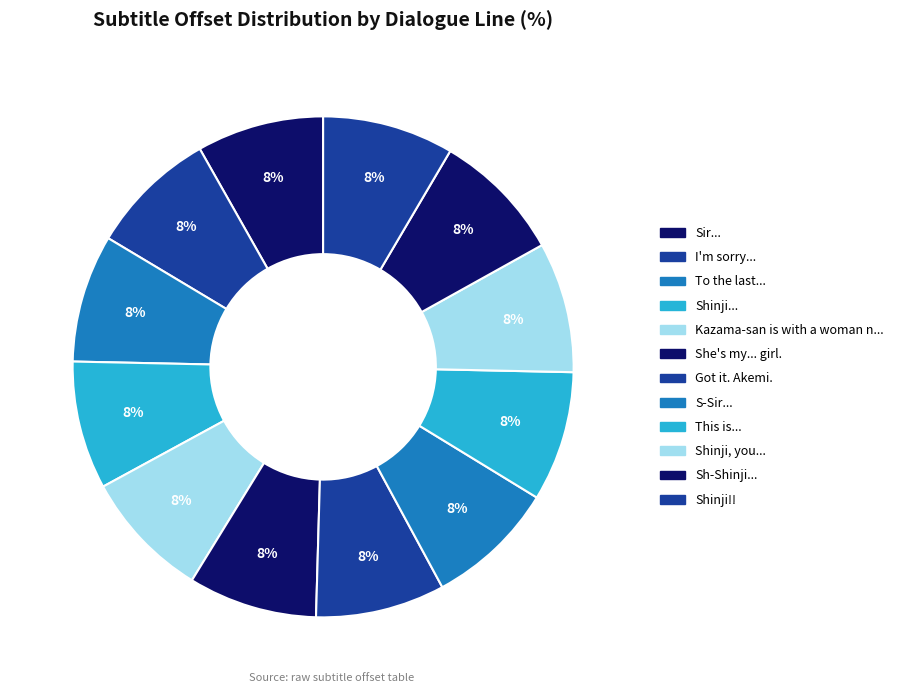

Count the number of slices in the pie.

12